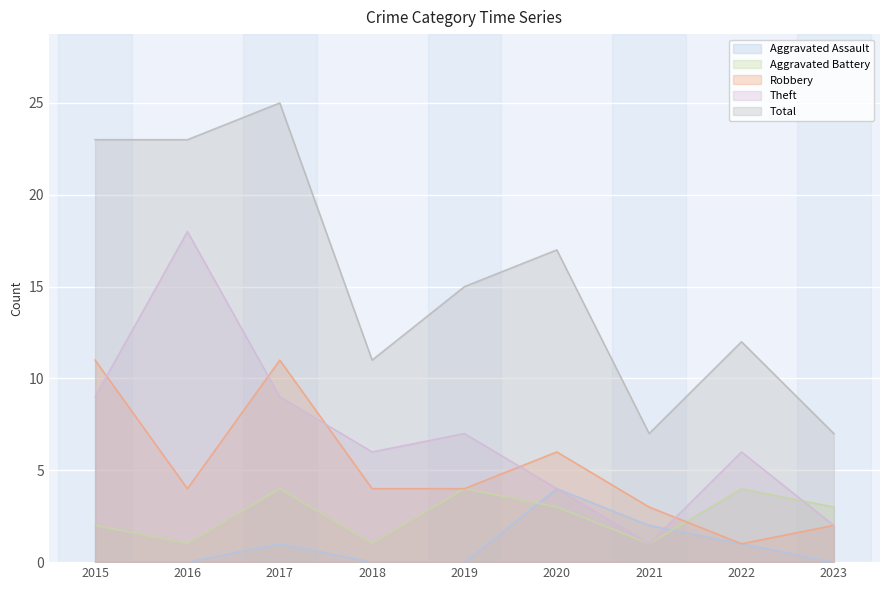

Reading left to right, list all the values displayed in this chart.

Aggravated Assault: 2015=0	2016=0	2017=1	2018=0	2019=0	2020=4	2021=2	2022=1	2023=0
Aggravated Battery: 2015=2	2016=1	2017=4	2018=1	2019=4	2020=3	2021=1	2022=4	2023=3
Robbery: 2015=11	2016=4	2017=11	2018=4	2019=4	2020=6	2021=3	2022=1	2023=2
Theft: 2015=9	2016=18	2017=9	2018=6	2019=7	2020=4	2021=1	2022=6	2023=2
Total: 2015=23	2016=23	2017=25	2018=11	2019=15	2020=17	2021=7	2022=12	2023=7